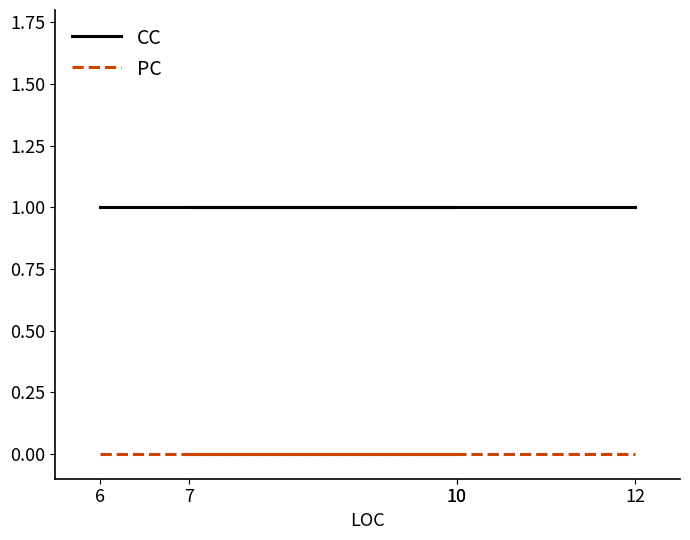

At which label does PC reach its minimum?

6